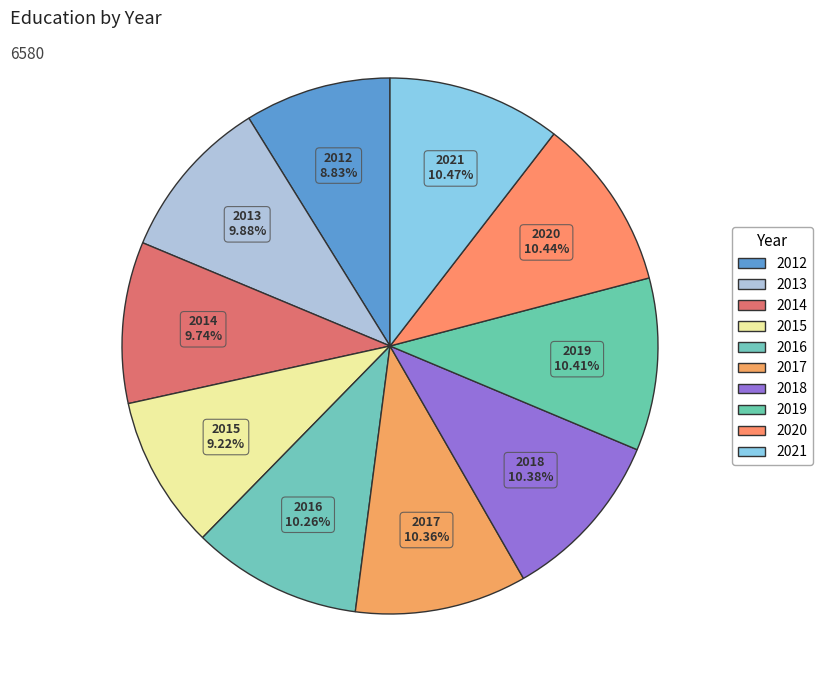

To the nearest percent, what is the difference between the largest and smallest slice percentages?

2%